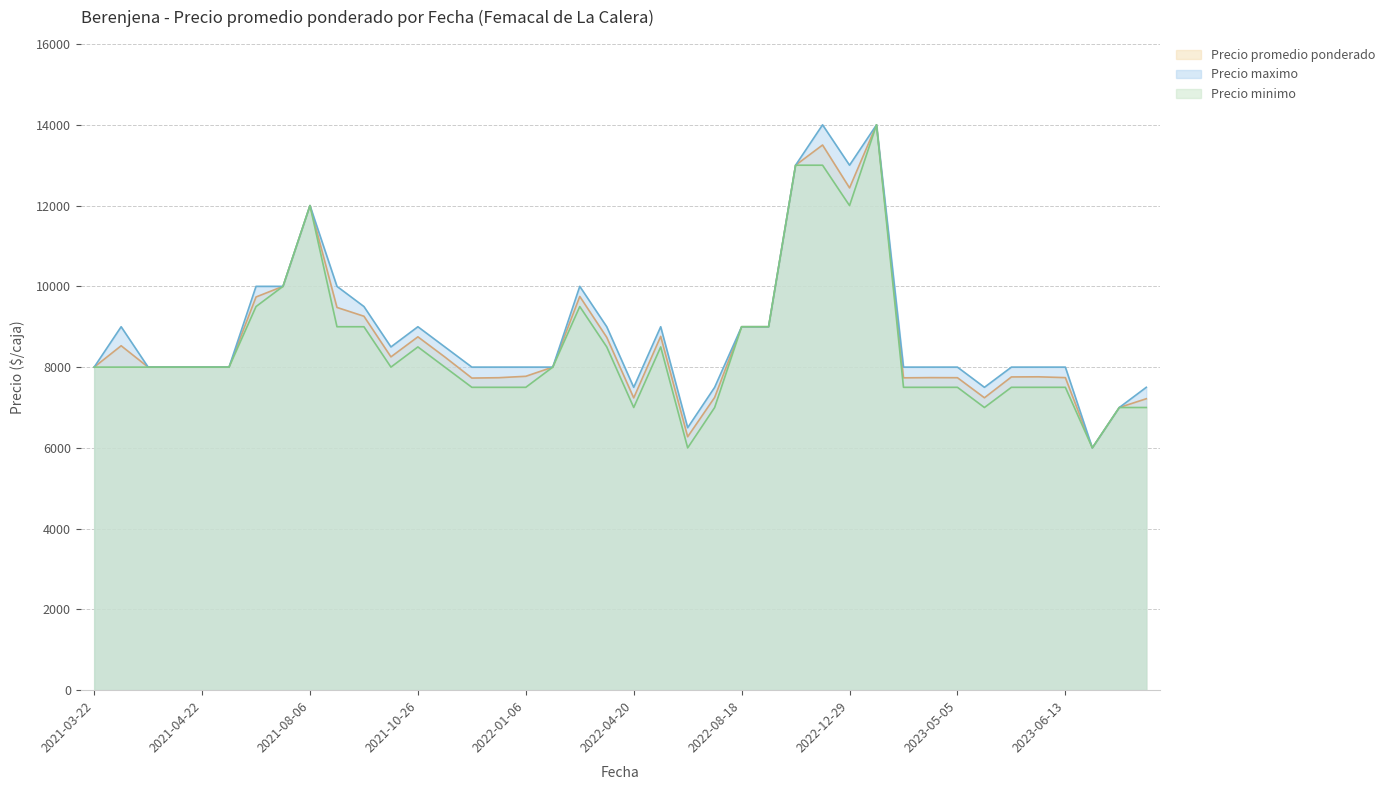

Does the chart have visible grid lines?

Yes